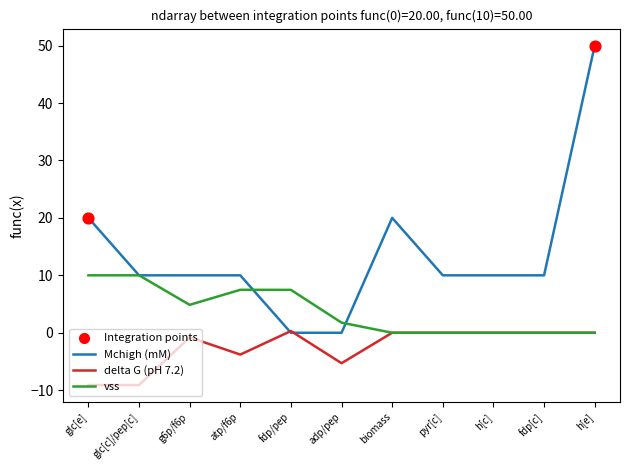

At how many categories does at least one series exceed 35?

1